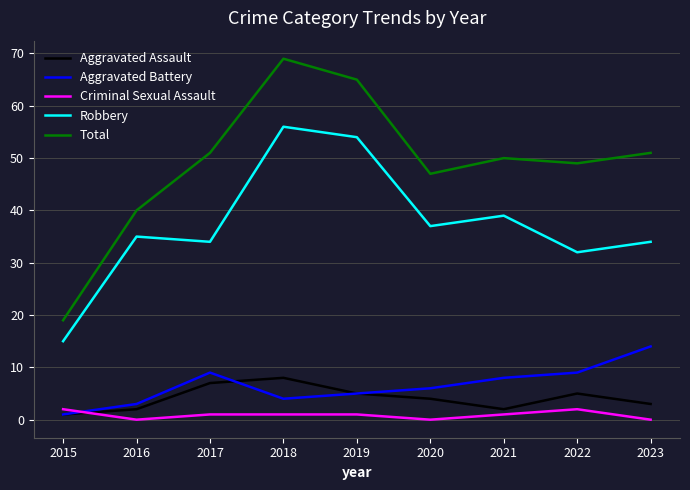

Reading right to left, list all the values displayed in this chart.

Aggravated Assault: 3	5	2	4	5	8	7	2	1
Aggravated Battery: 14	9	8	6	5	4	9	3	1
Criminal Sexual Assault: 0	2	1	0	1	1	1	0	2
Robbery: 34	32	39	37	54	56	34	35	15
Total: 51	49	50	47	65	69	51	40	19